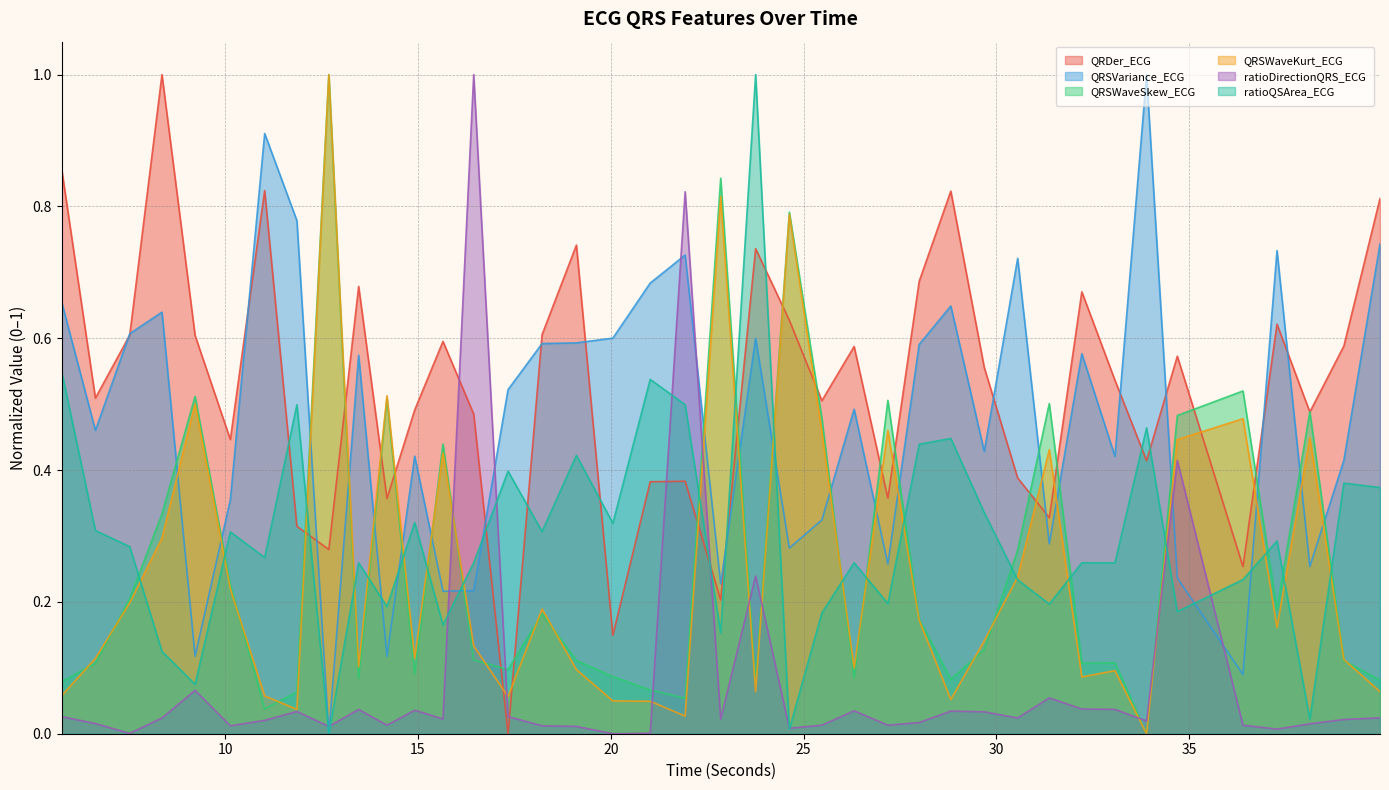

Which series has the widest spread of values?

QRDer_ECG